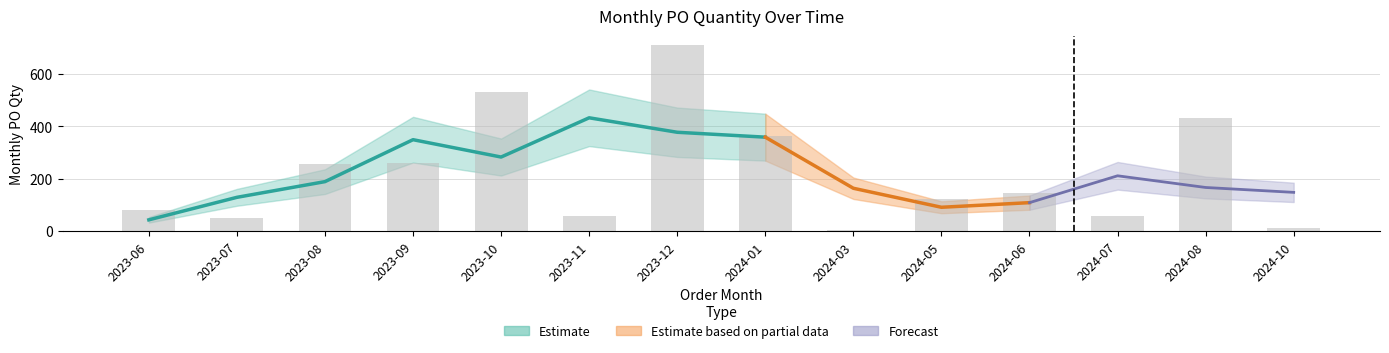

True or false: the data shows 80 at 2023-06.

True